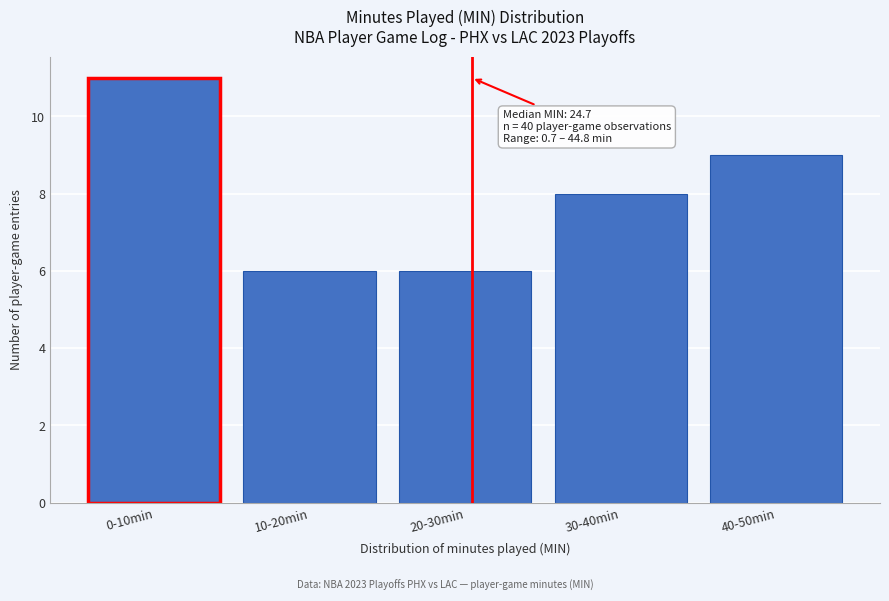

Reading left to right, what are all the values shown in this chart?

11	6	6	8	9